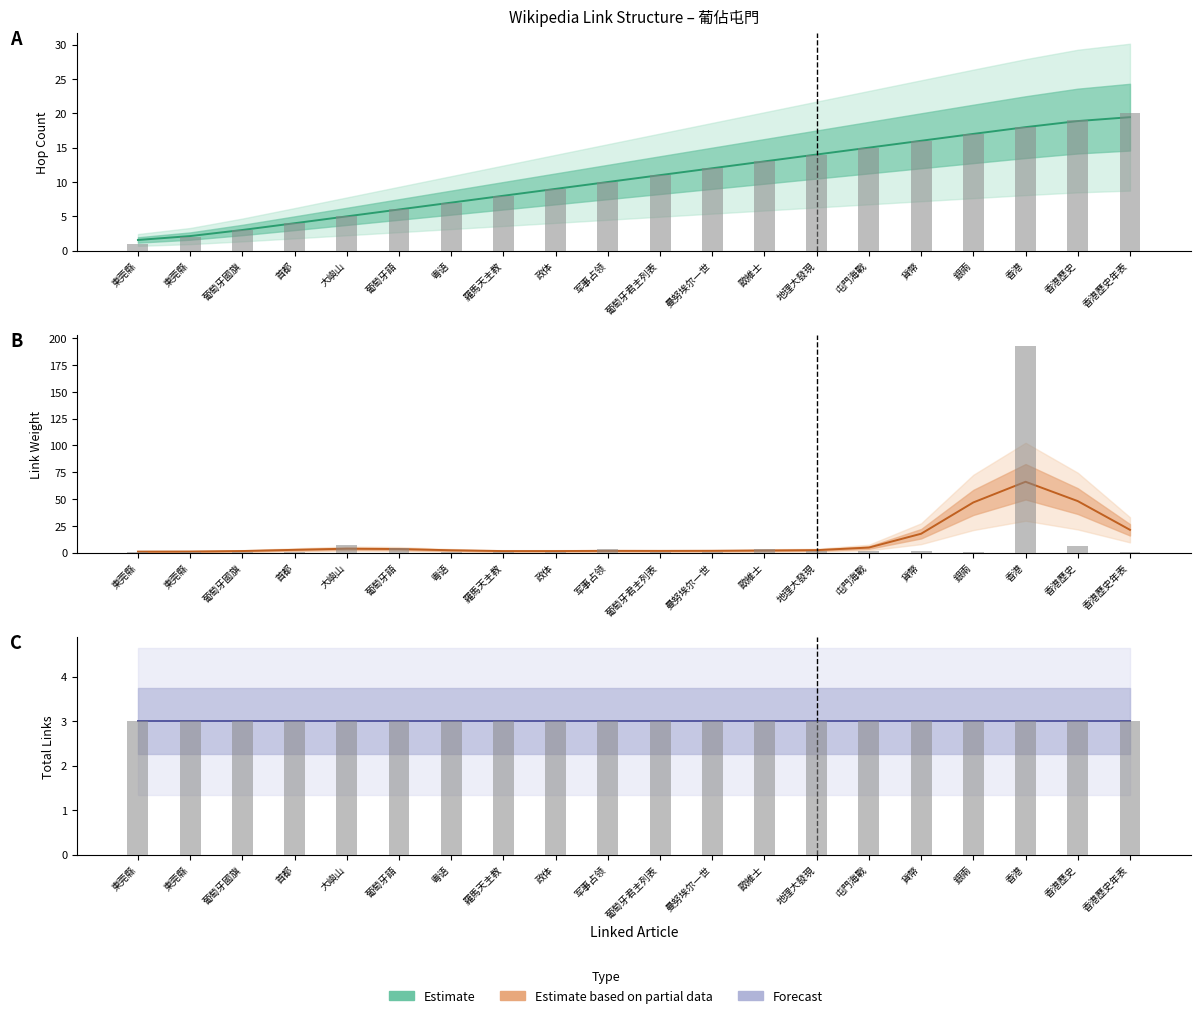

Which category has the lowest value across all series?

東莞縣